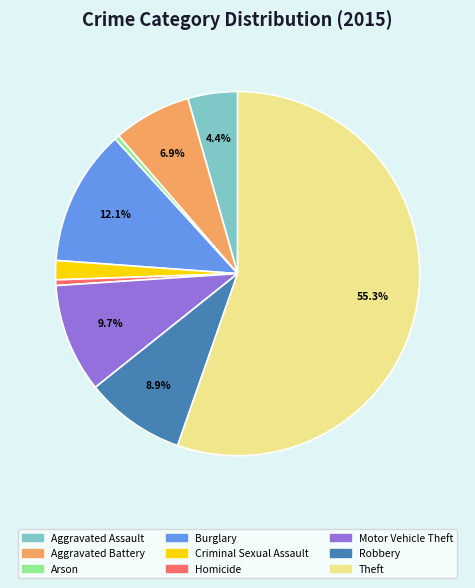

How much of the chart is everything except Aggravated Assault?

95.6%